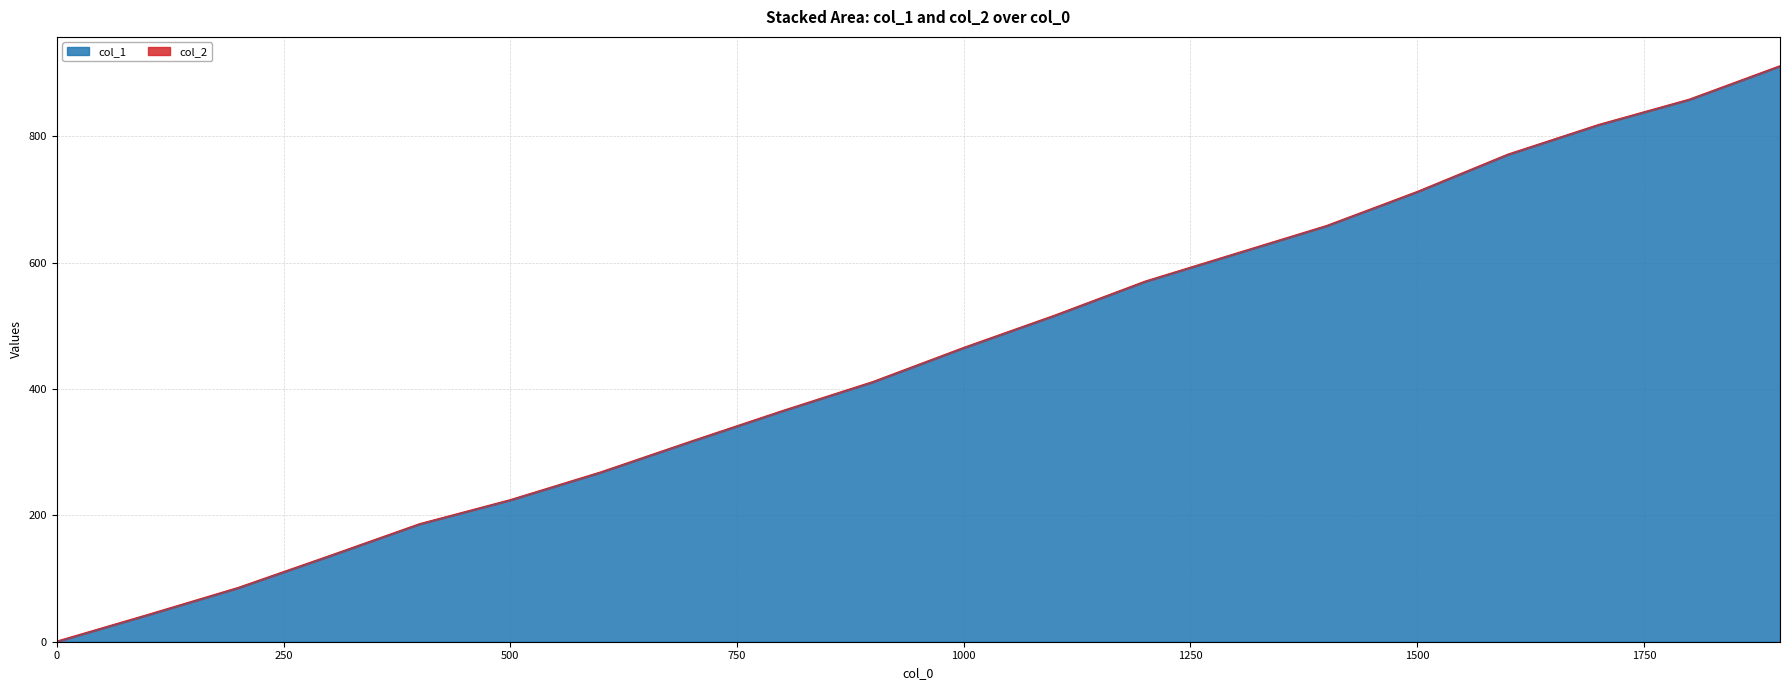

Between 900 and 1700, which is larger?

1700